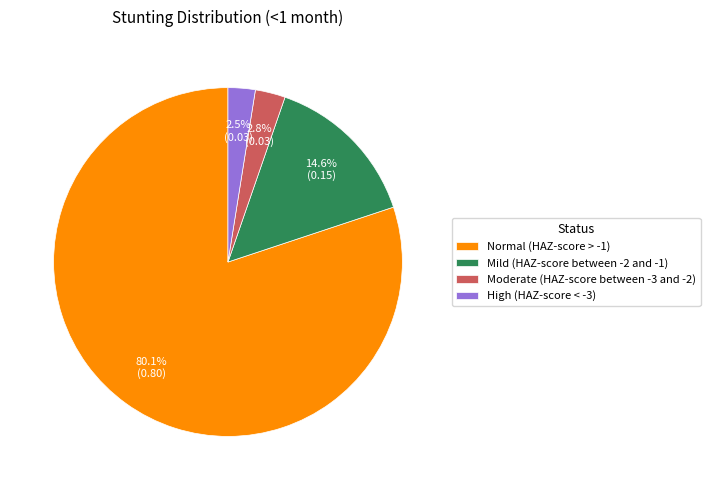

To the nearest percent, what is the difference between the largest and smallest slice percentages?

78%